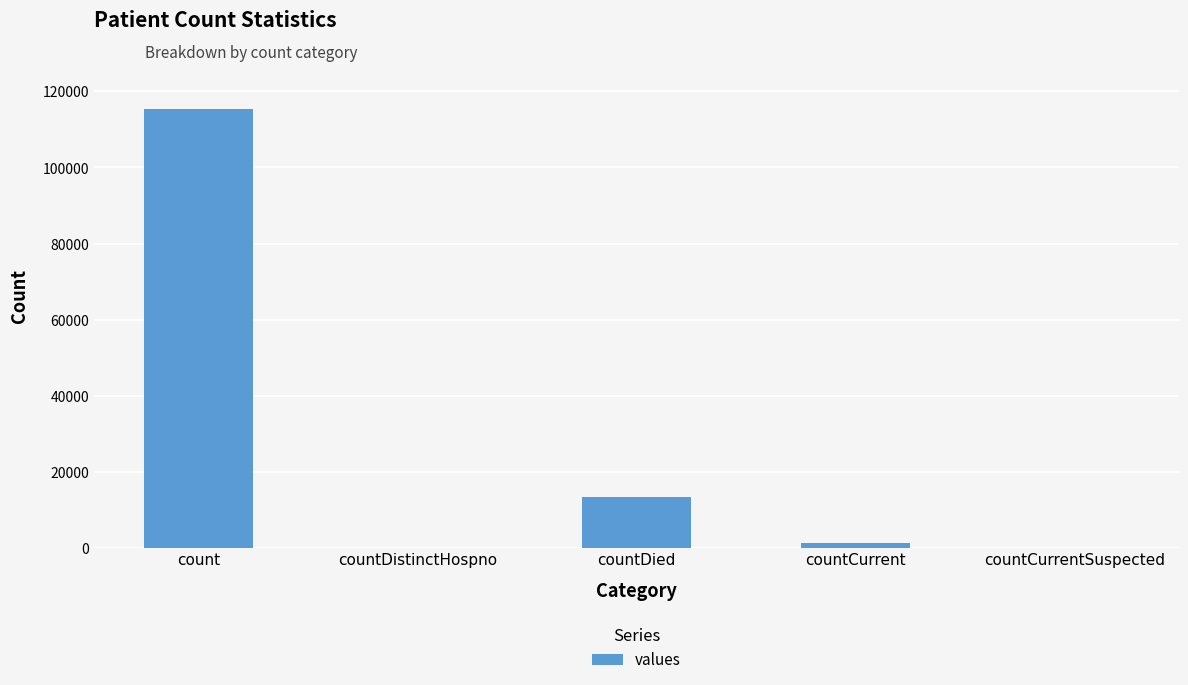

Reading right to left, what are all the values shown in this chart?

countCurrentSuspected=0	countCurrent=1383	countDied=13343	countDistinctHospno=0	count=115379